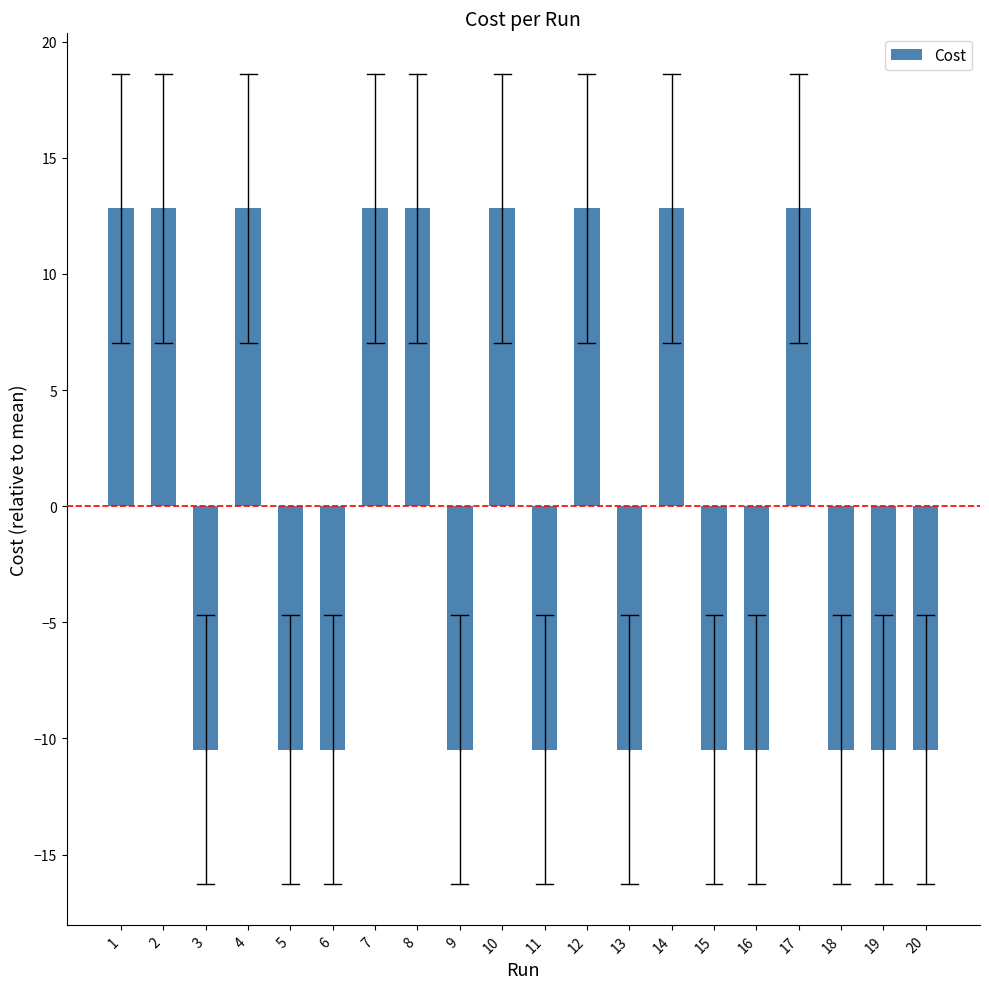

What is the maximum value shown in the chart?

12.8